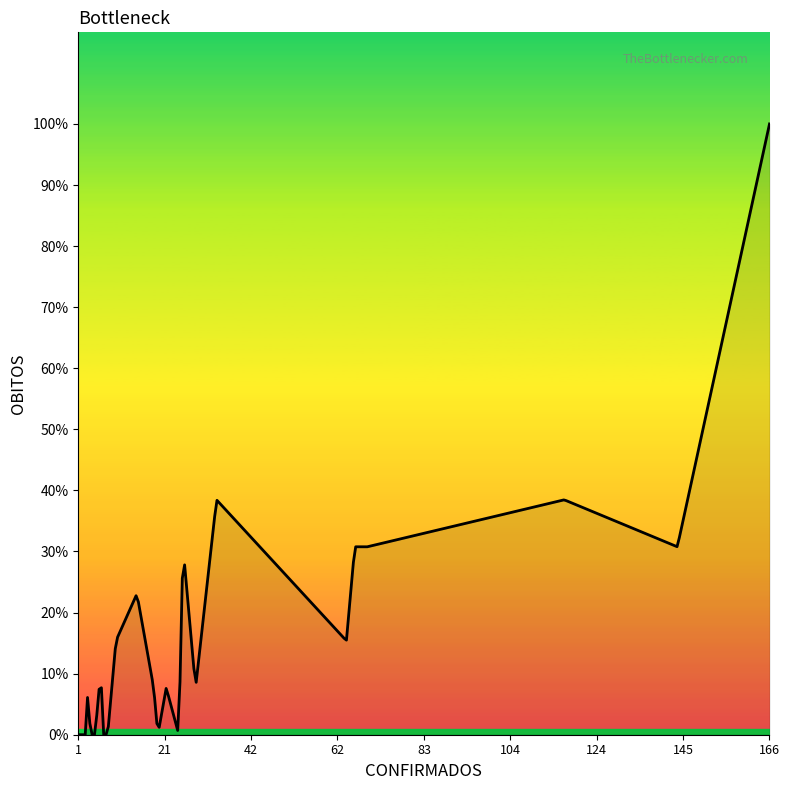

What is the value of the 13th point from the left?

1